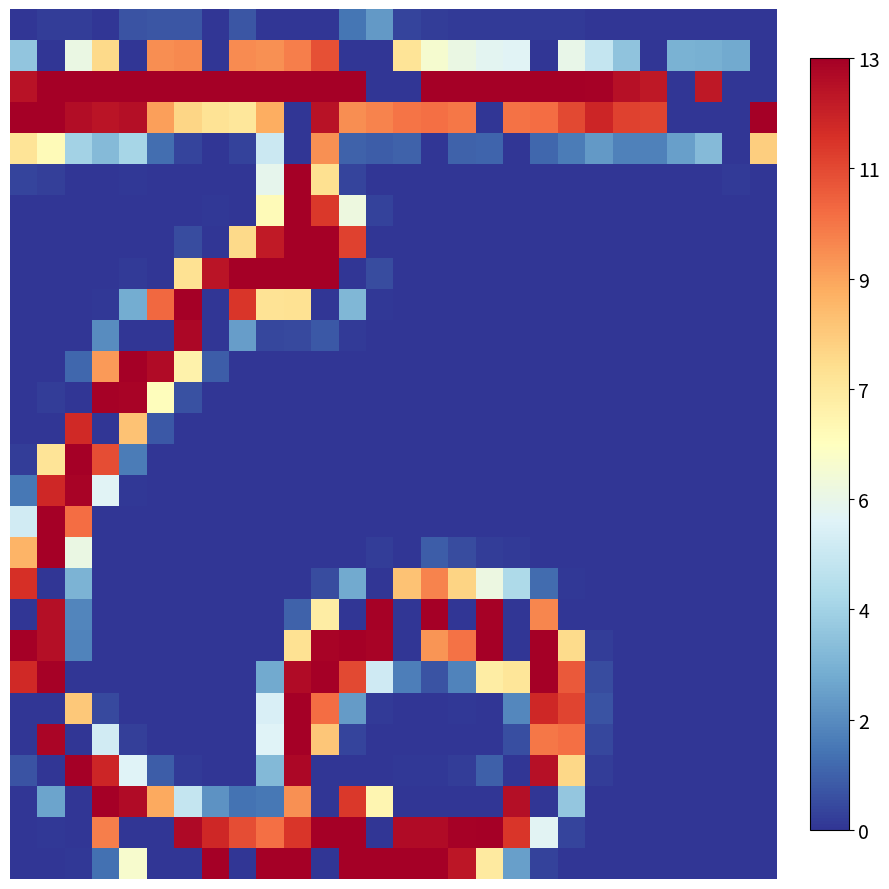

What is the maximum value shown in the chart?

255